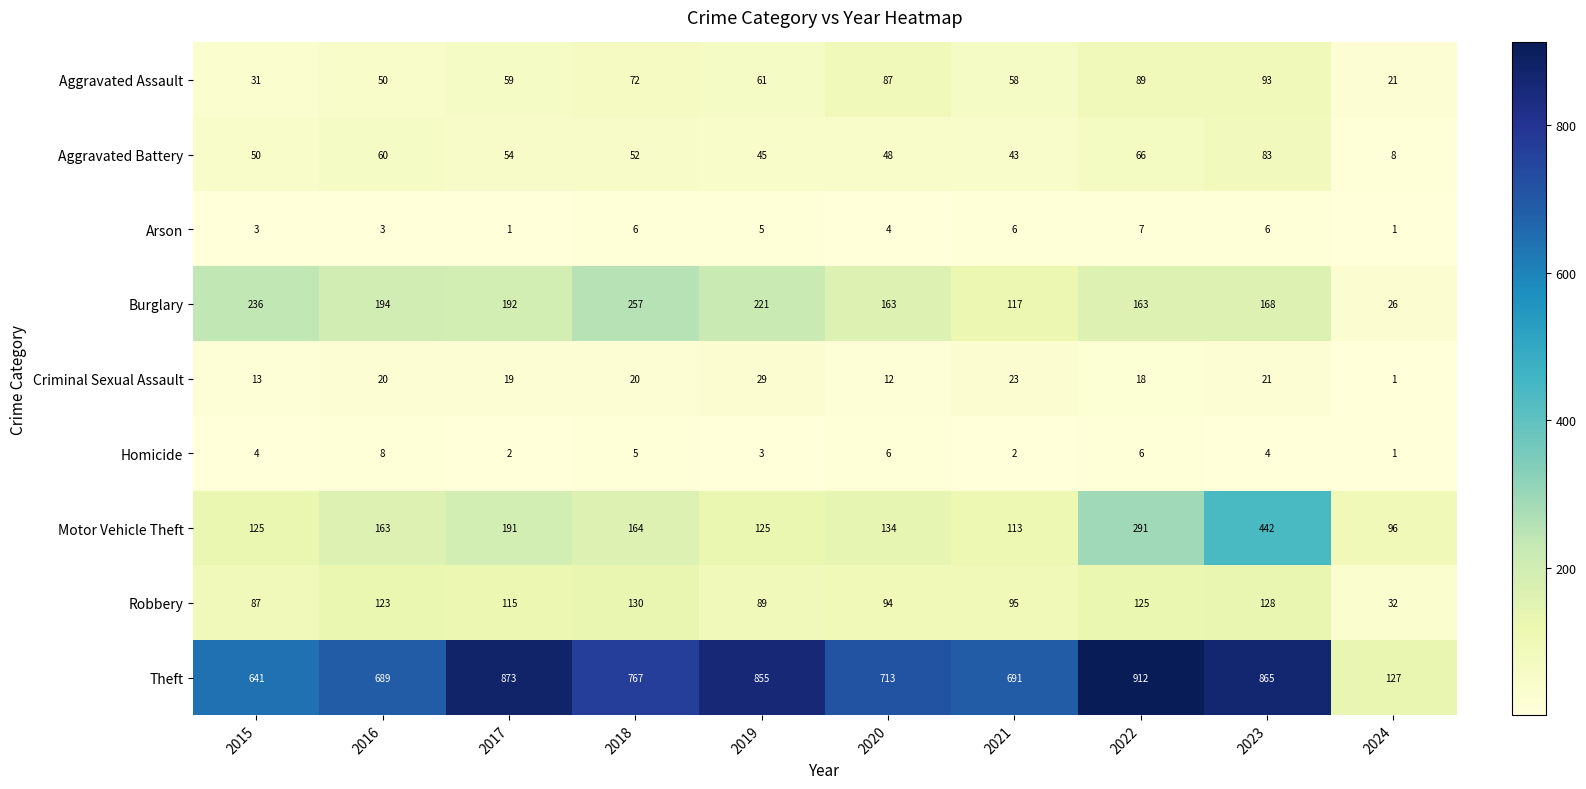

Which category has the lowest value in the Motor Vehicle Theft series?

2024